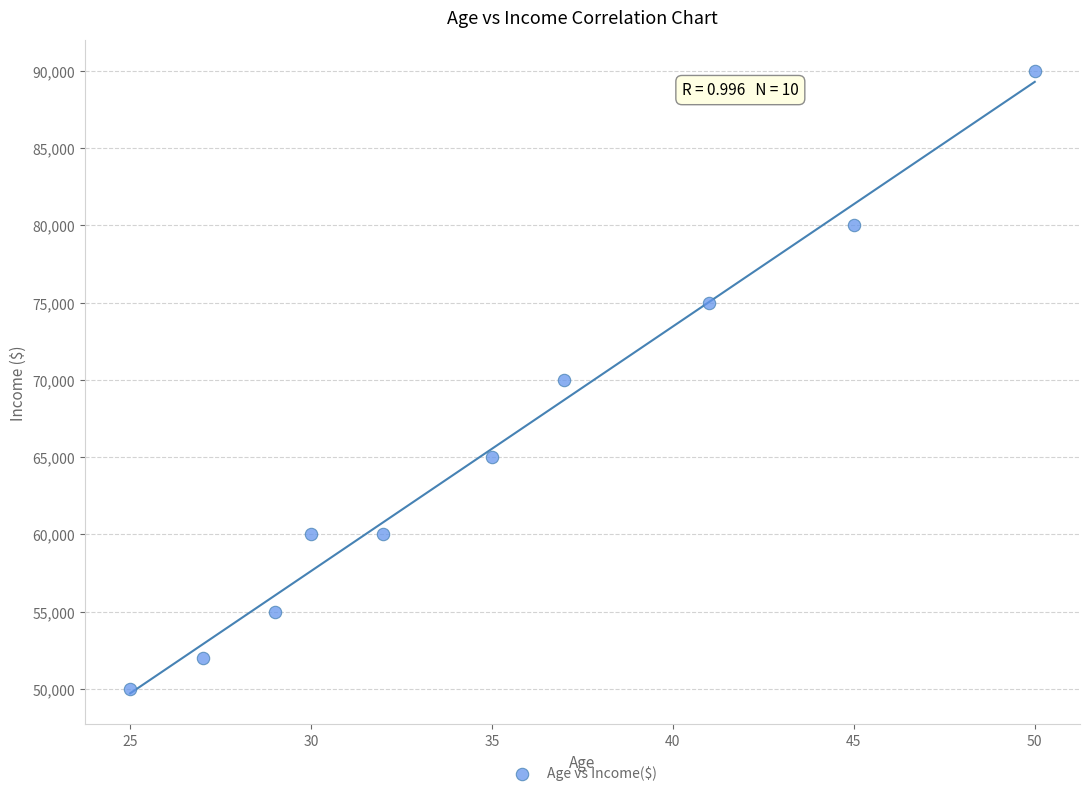

What is the range of Y values (max minus min)?

40000